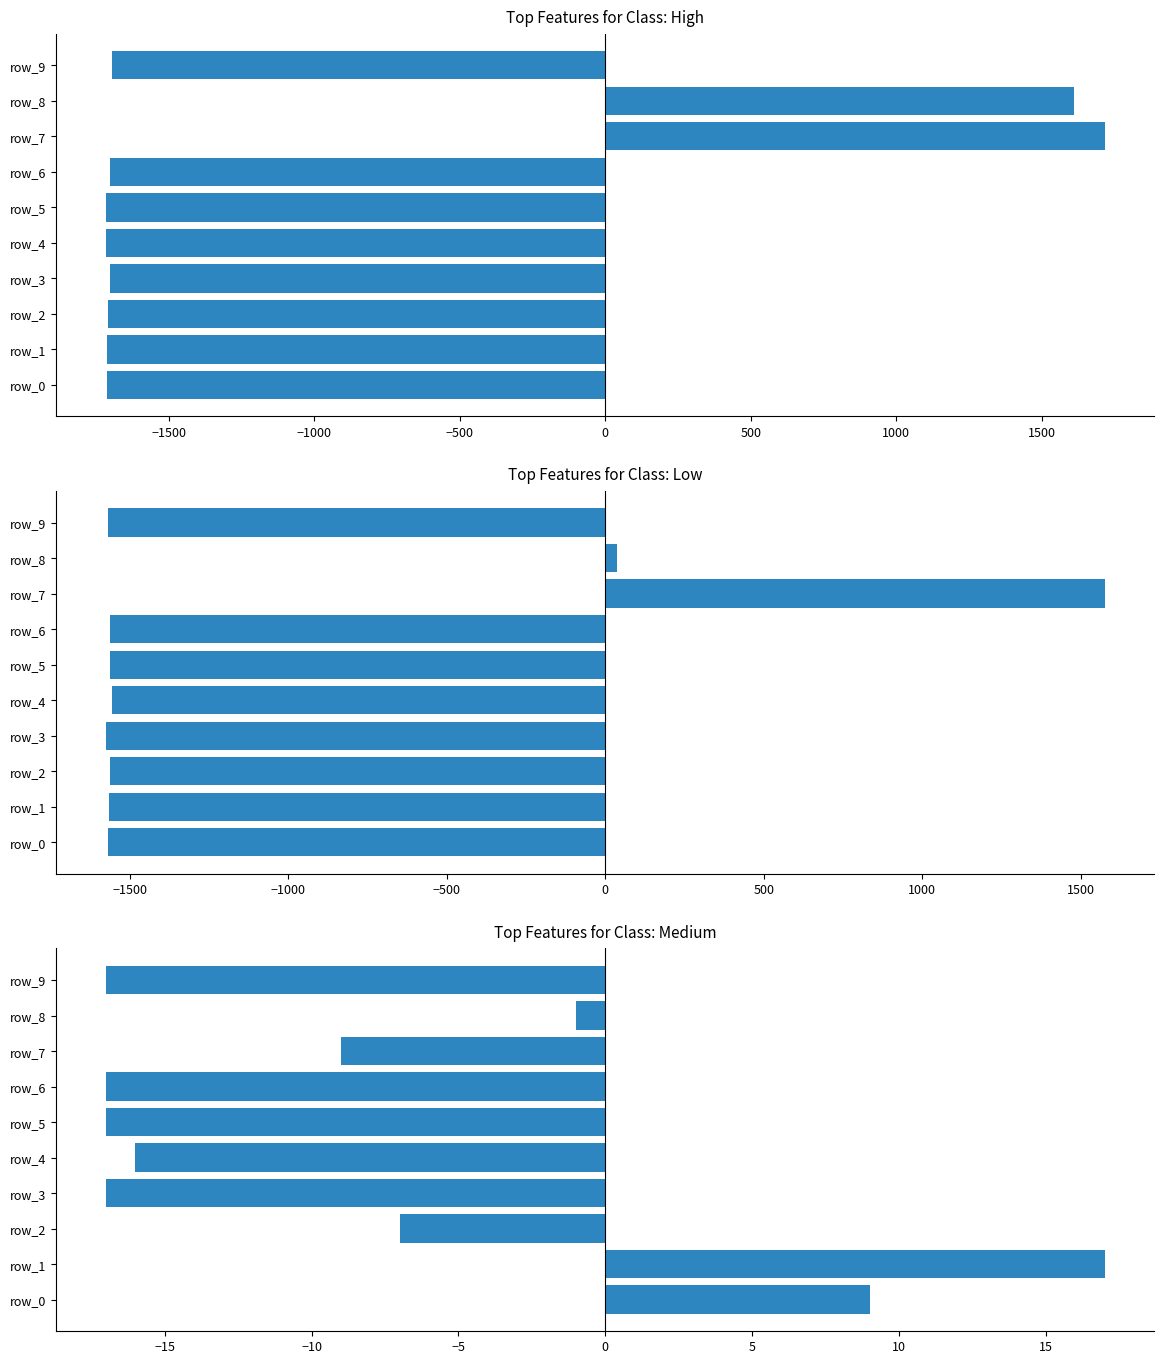

True or false: the data shows -1 at 2000.

True